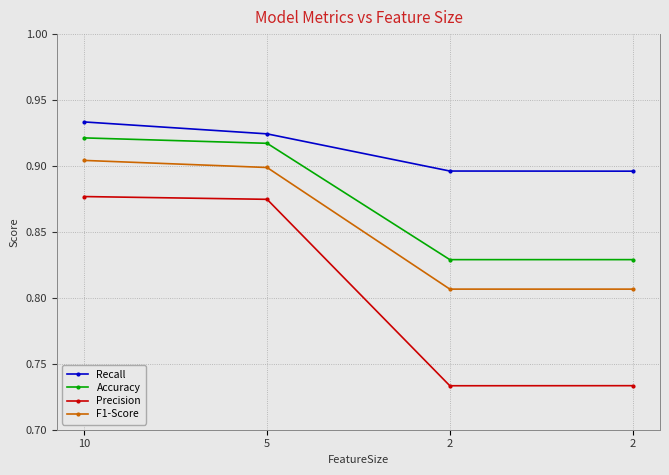

The value of F1-Score at 5 is 0.9. True or false?

True